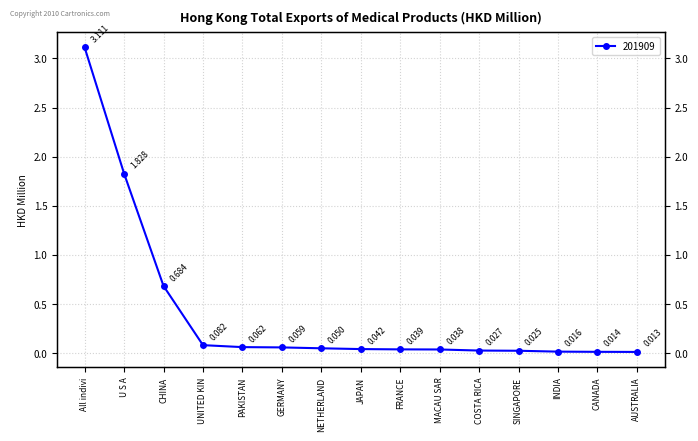

What is the label of the 14th point from the left?

CANADA